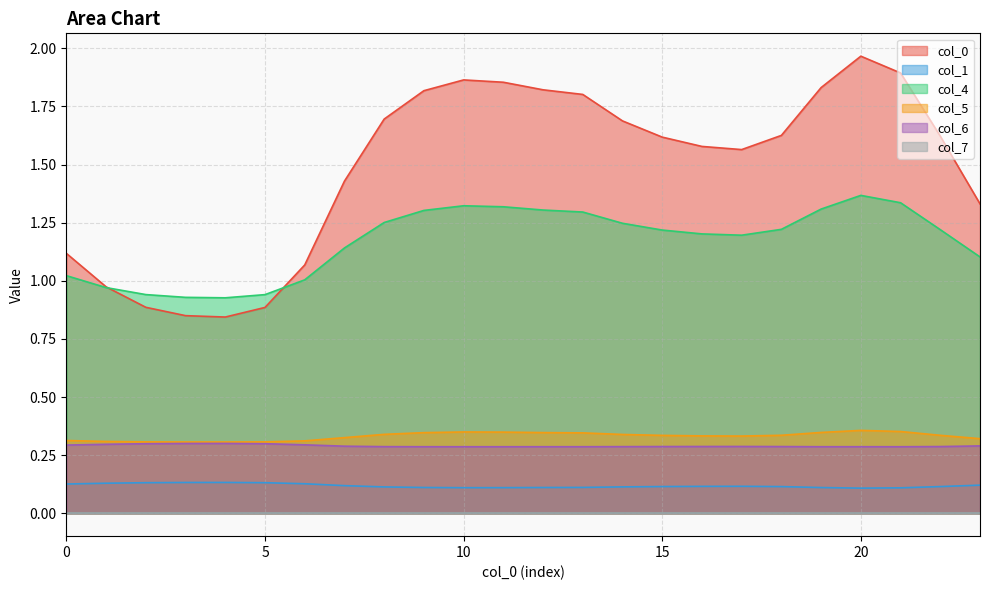

How many lines are shown in the chart?

6